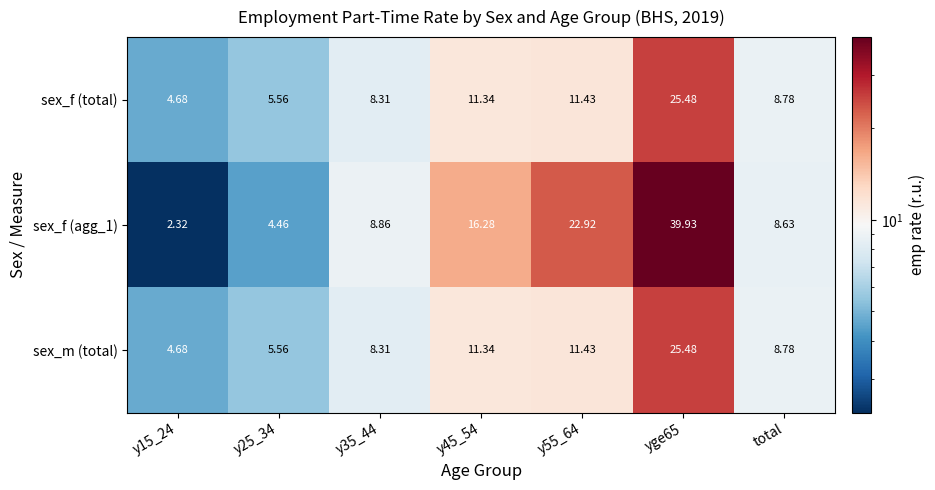

Is the value of sex_m (total) at y45_54 greater than the value of sex_f (total) at yge65?

No